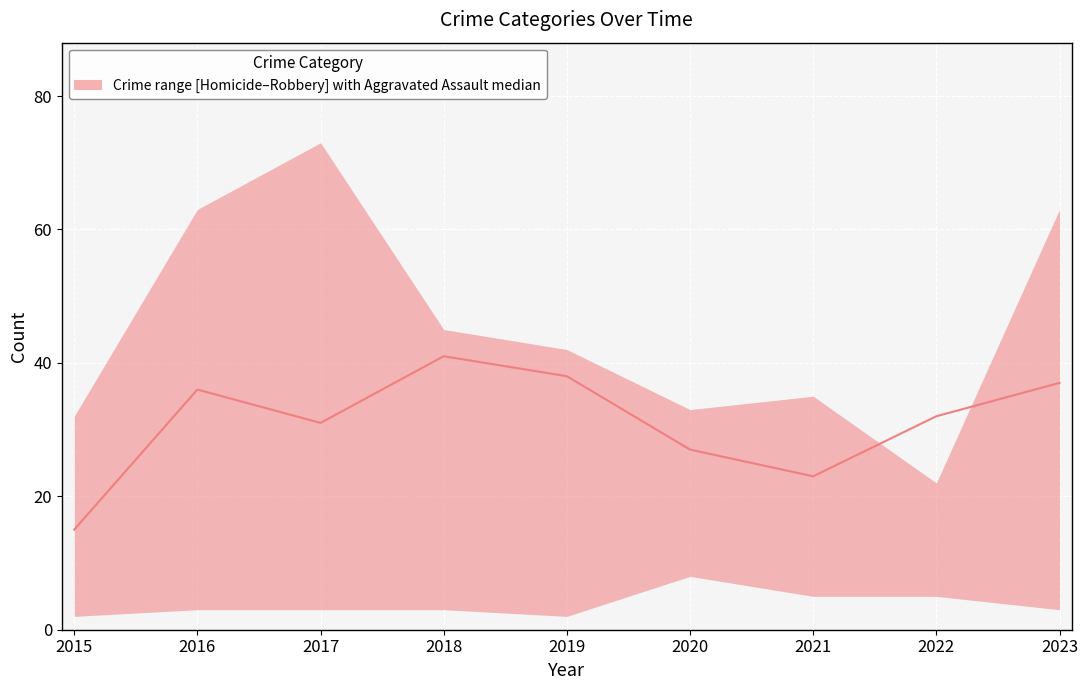

Read the value at 2015.

15